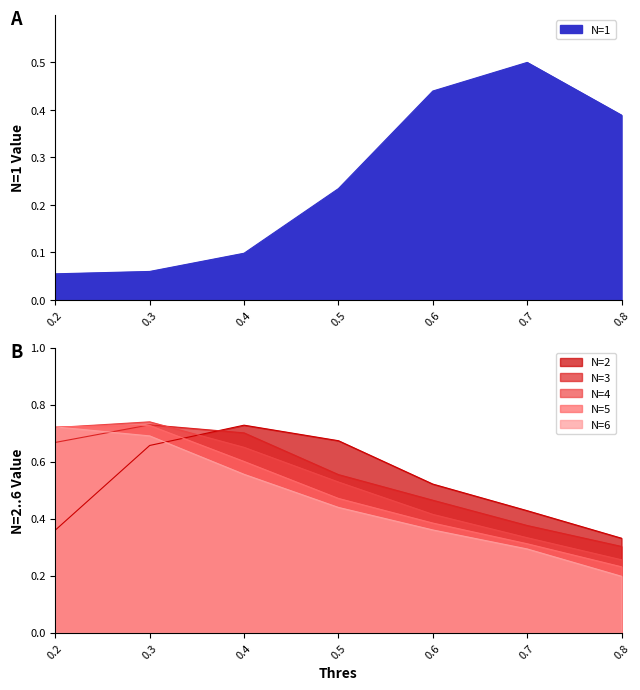

How many interior local peaks does the N=5 series have?

1